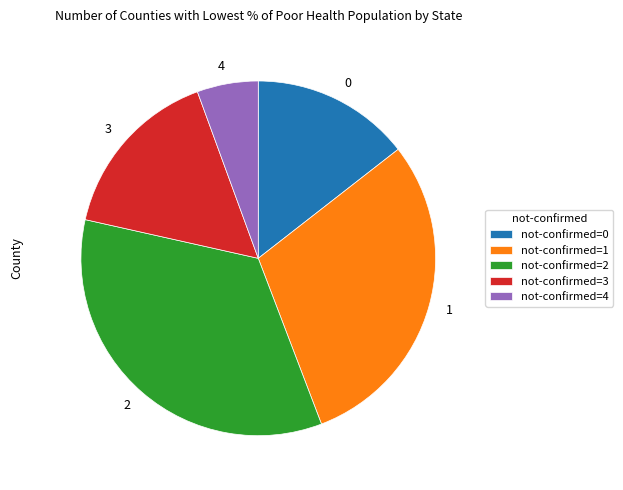

Count the number of slices in the pie.

5